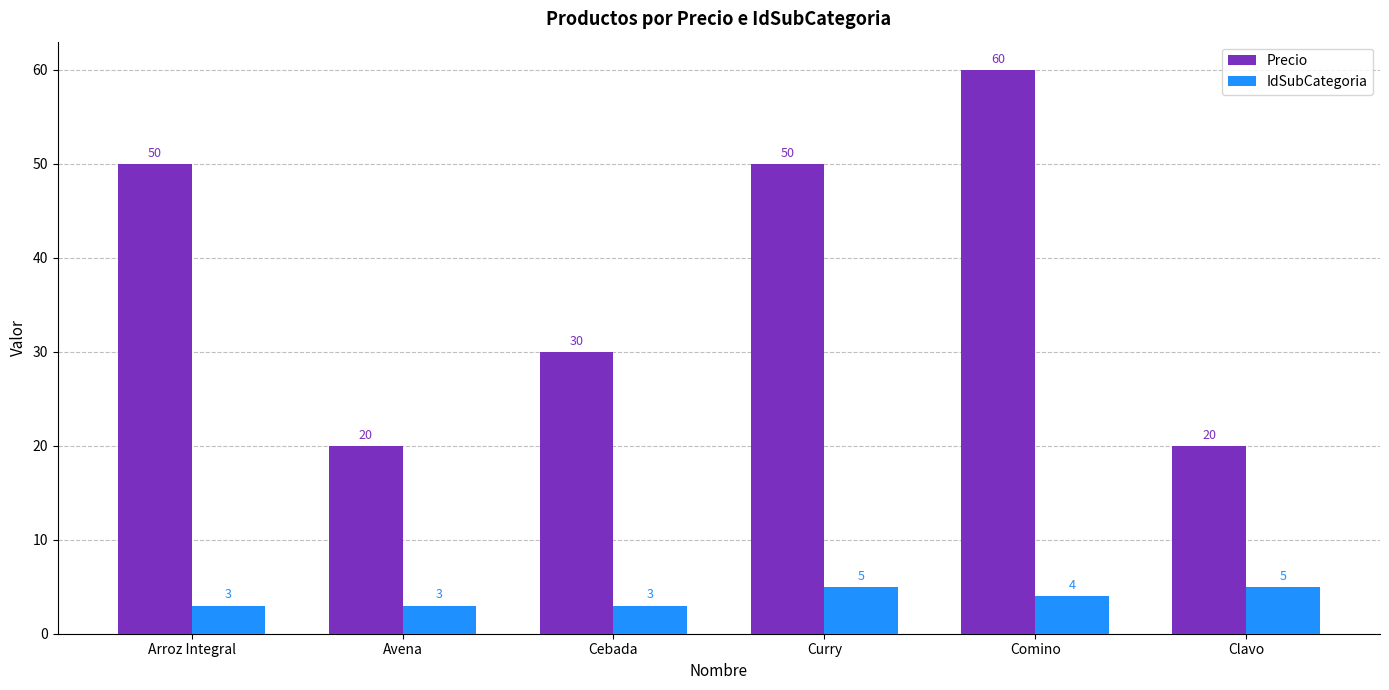

What is the approximate value of IdSubCategoria at Arroz Integral?

3